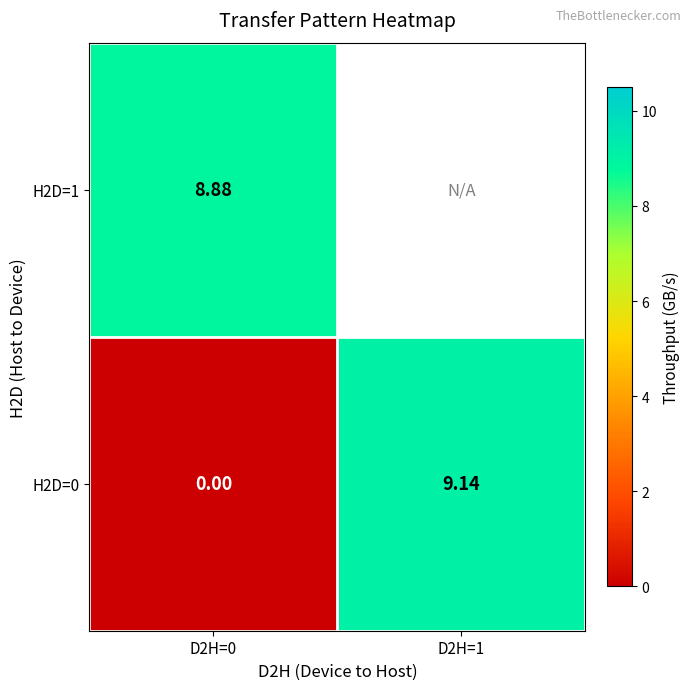

Between D2H=0 and D2H=1, which is larger?

D2H=1